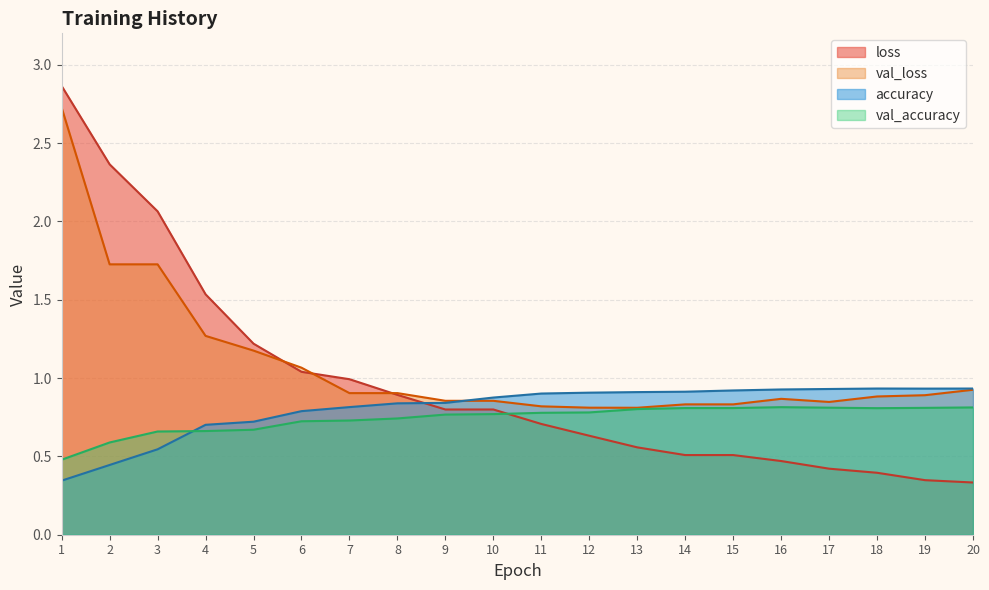

What is the difference between the maximum and minimum values in the val_loss series?

1.9